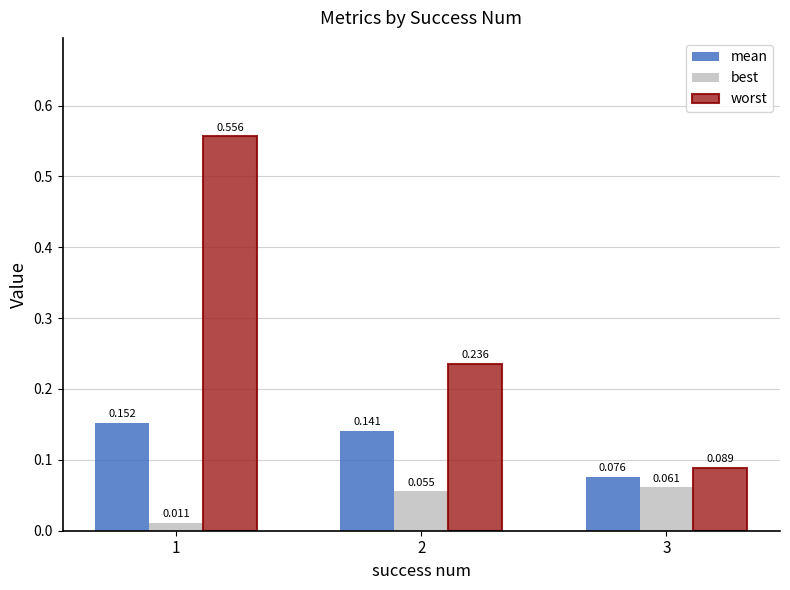

Rank the series by their average value, from lowest to highest.

best, mean, worst